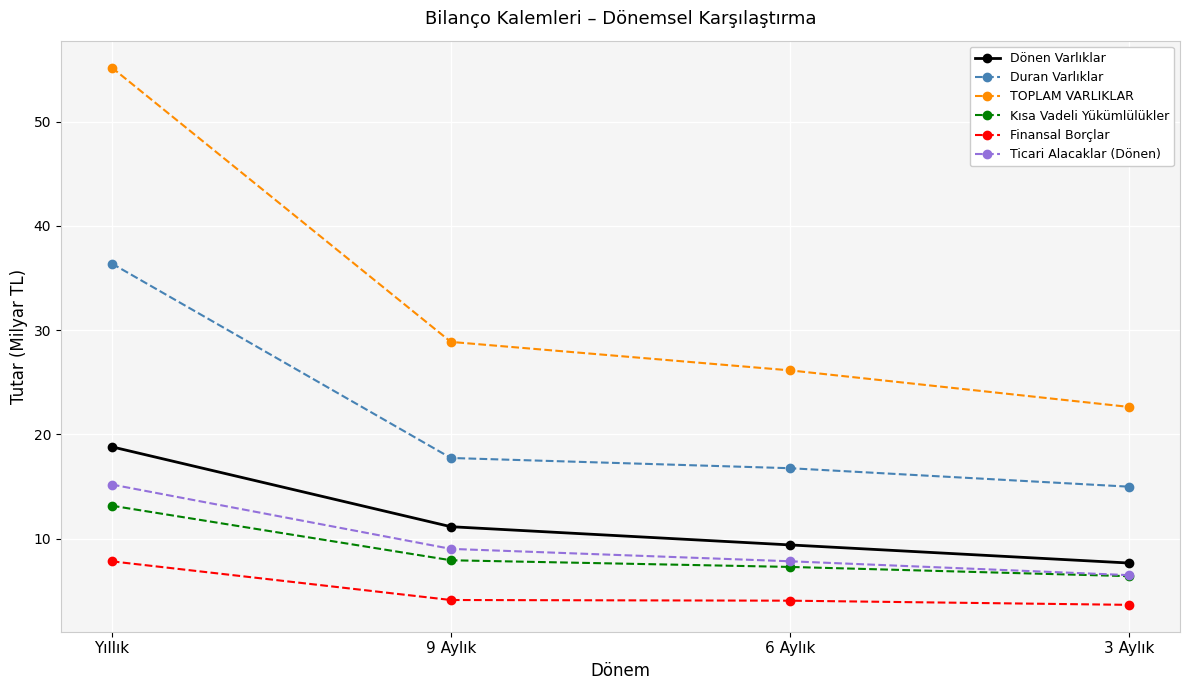

True or false: TOPLAM VARLIKLAR and Kısa Vadeli Yükümlülükler cross at least once.

False